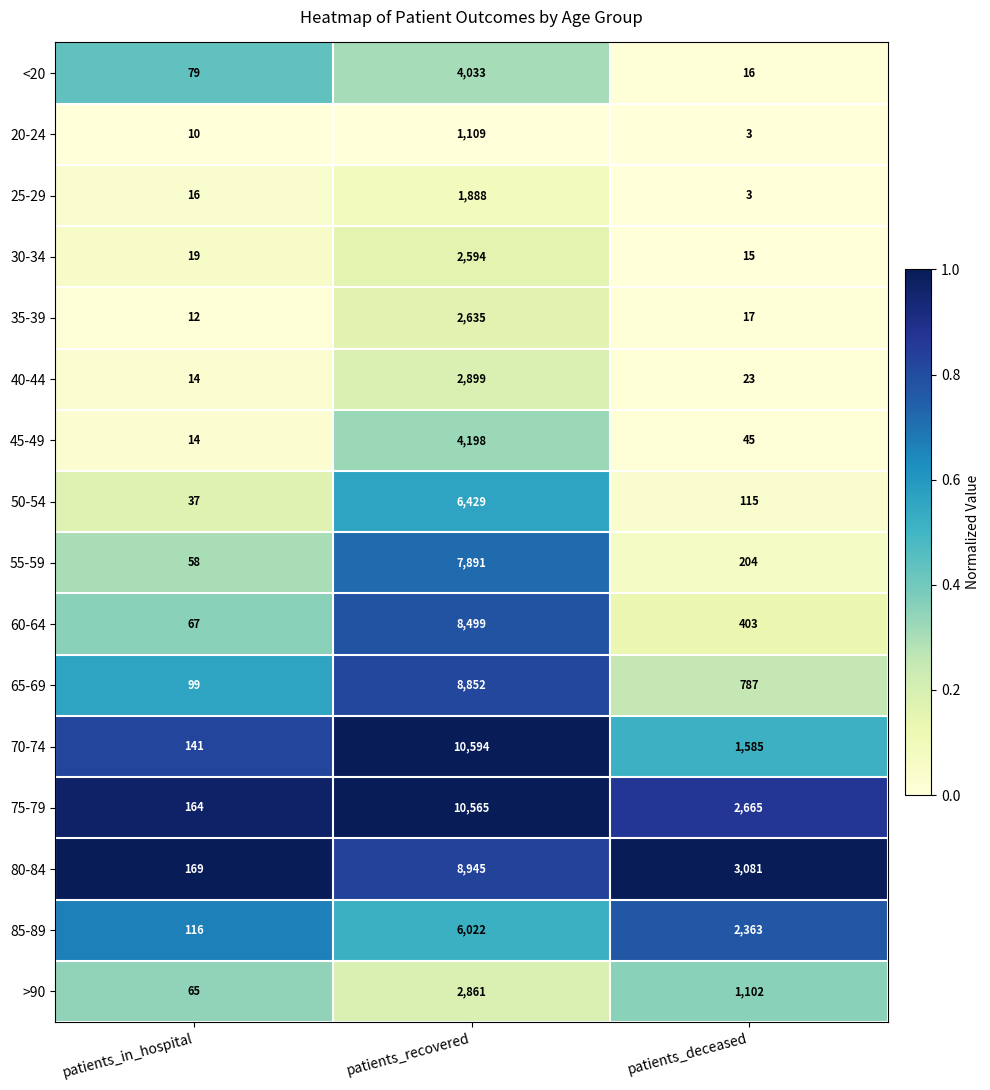

Which series has the largest total across all categories?

75-79